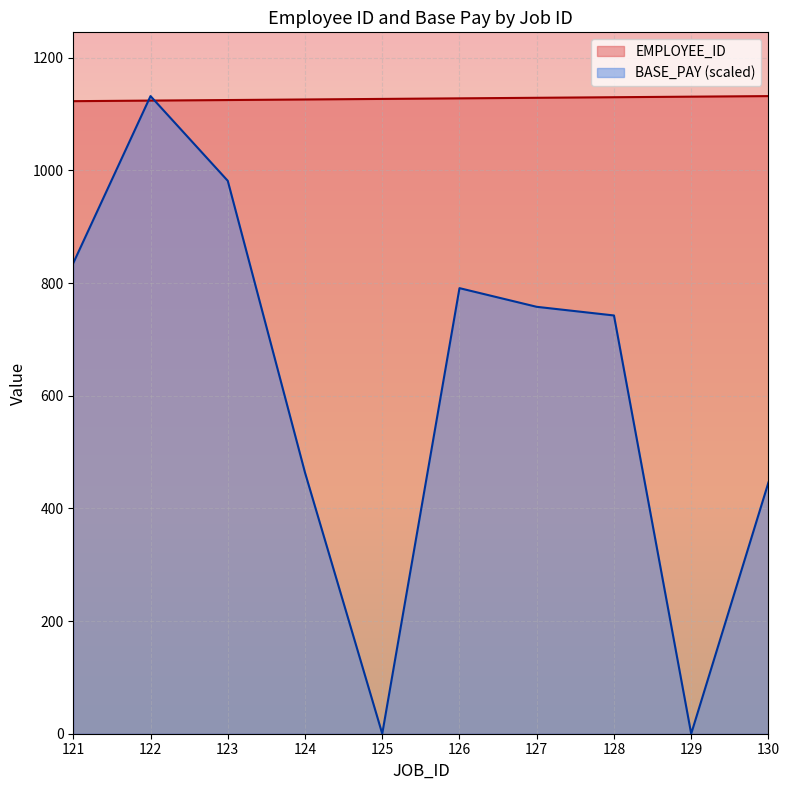

What are all the series names shown in the legend?

EMPLOYEE_ID, BASE_PAY (scaled)